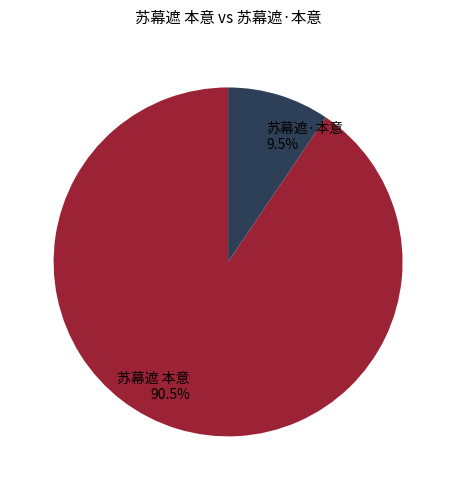

How many slices are in this pie chart?

2